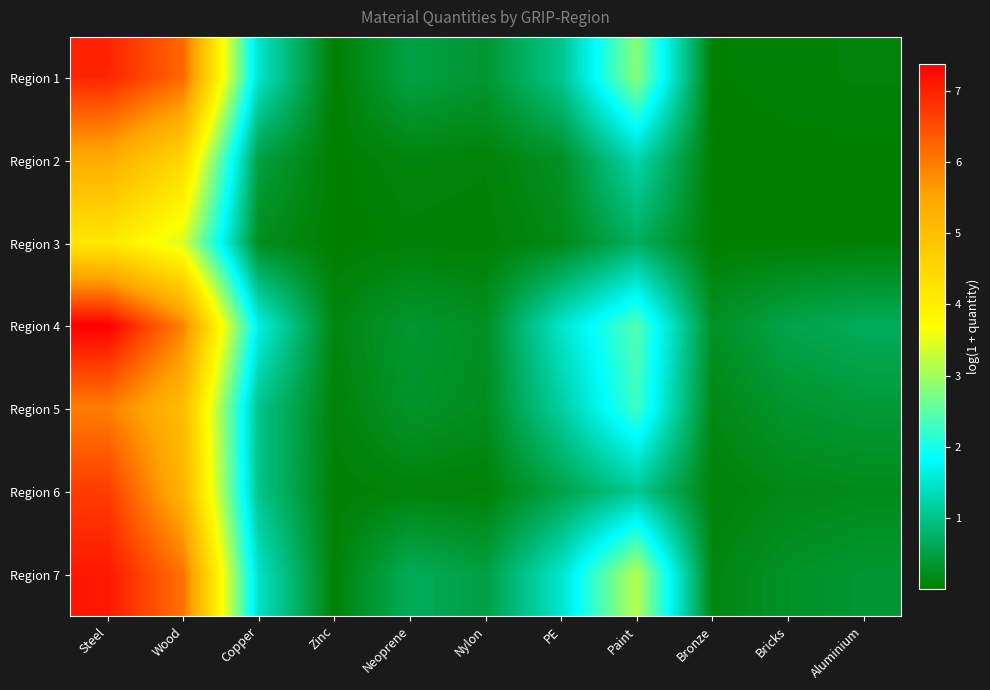

Which series has the largest total across all categories?

Region 7